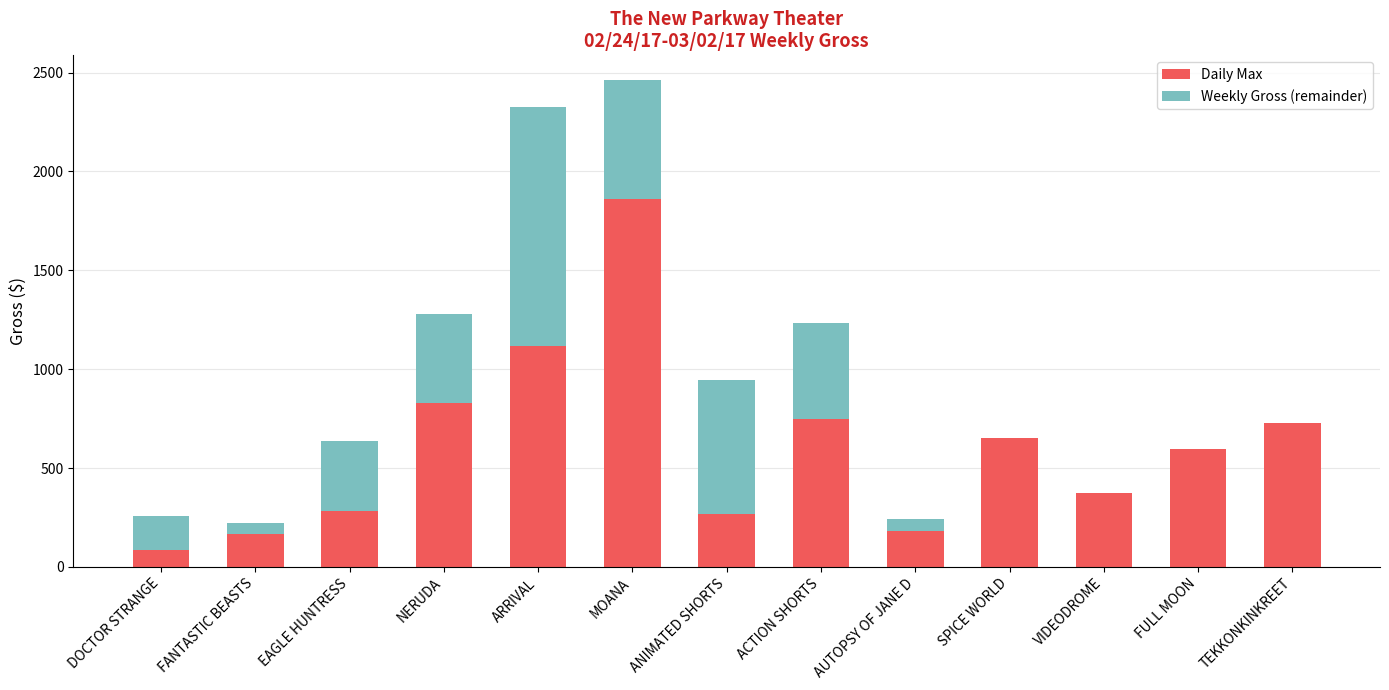

What is the approximate value of Daily Max at VIDEODROME?

374